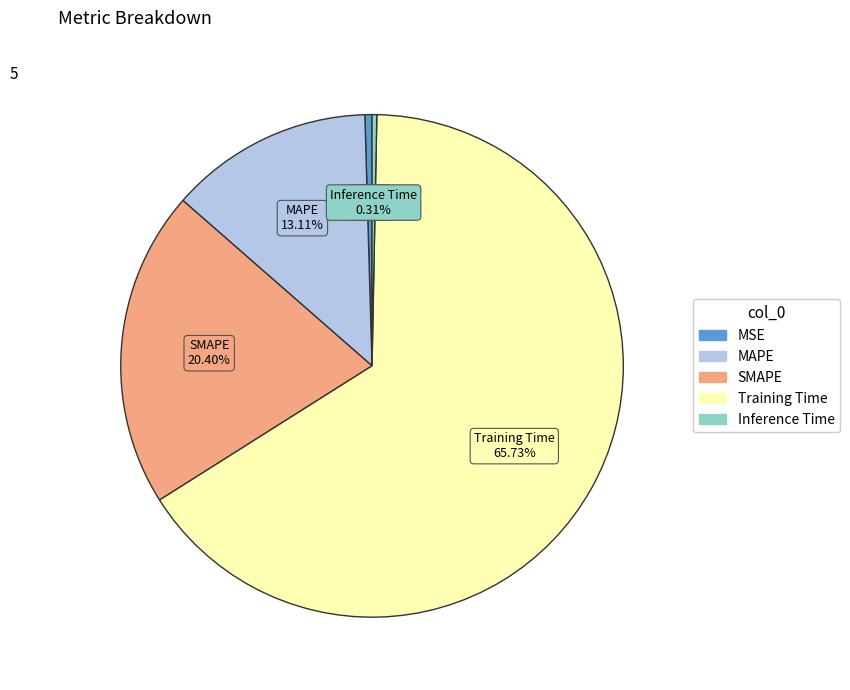

To the nearest percent, what portion does SMAPE represent?

20%